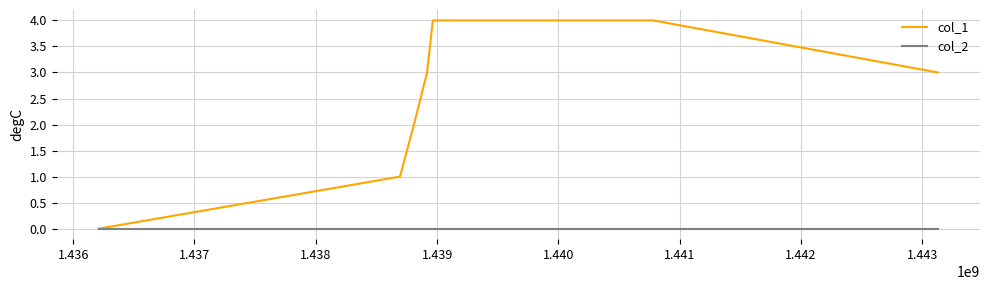

Which series has the largest range (max minus min)?

col_1